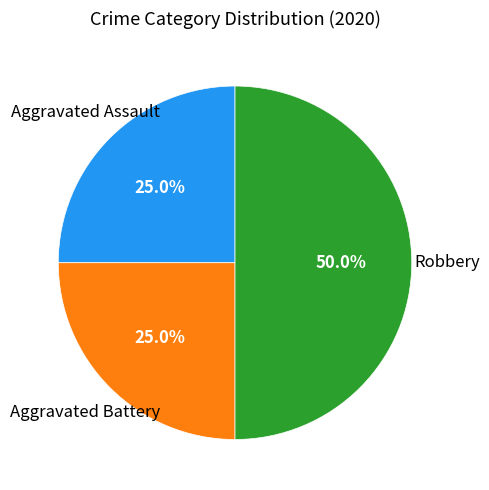

Count the number of slices in the pie.

3